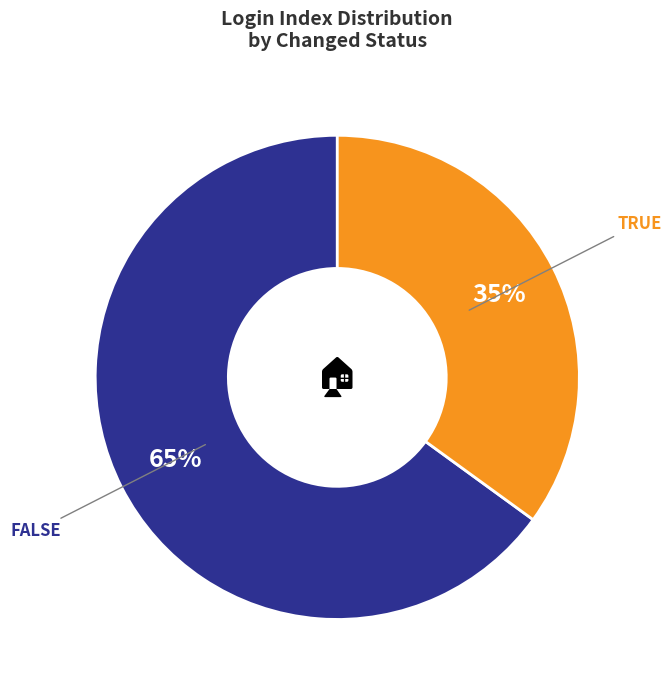

Is there a majority slice in this chart?

Yes